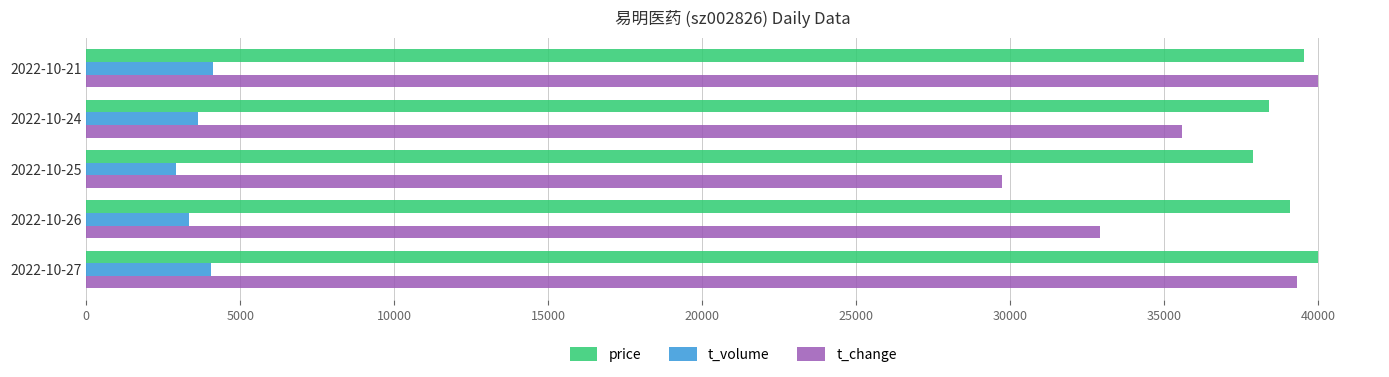

How many data points does each series have?

5